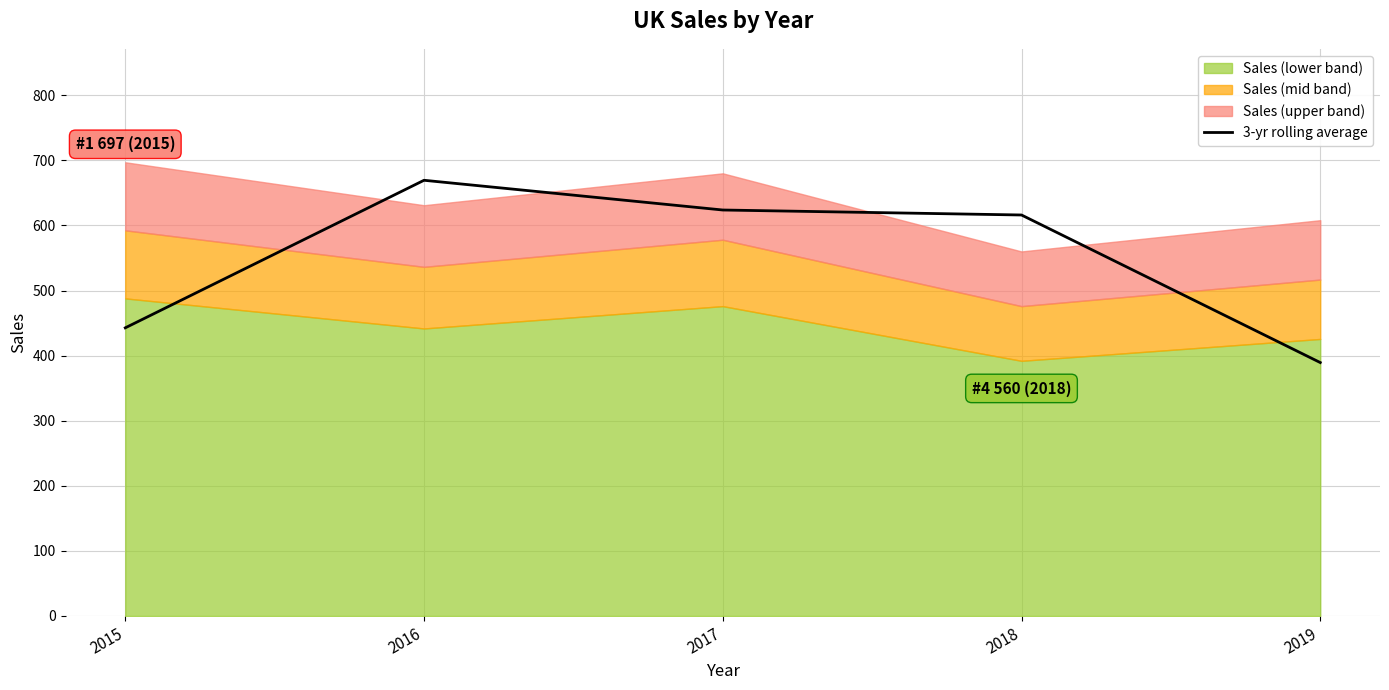

Which has a higher value, 2015 or 2018?

2018